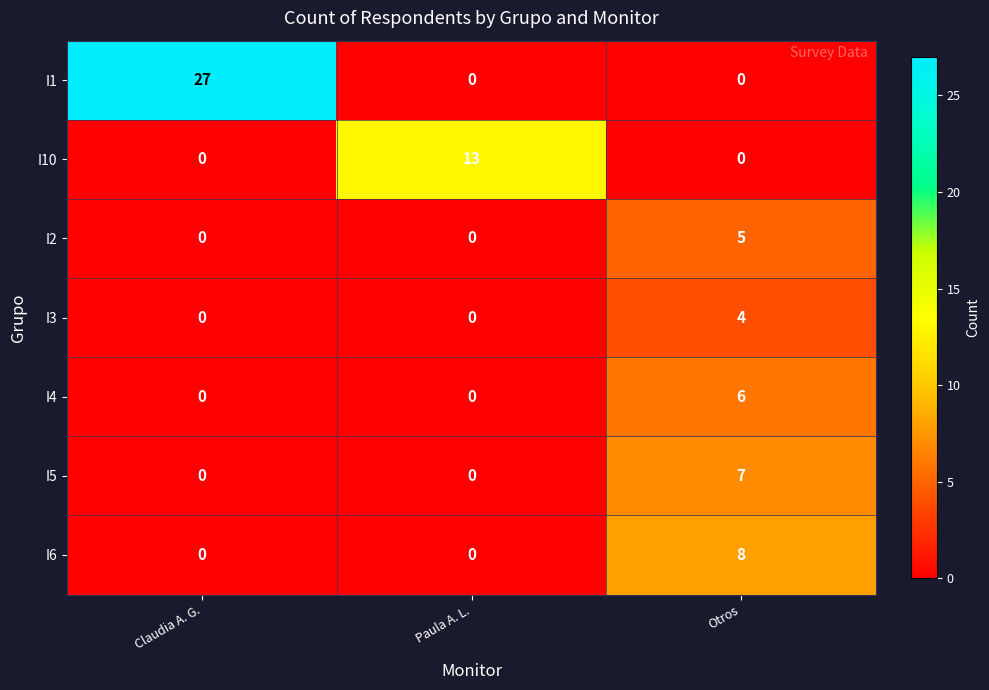

Between Claudia A. G. and Paula A. L., which series saw the biggest shift?

I1